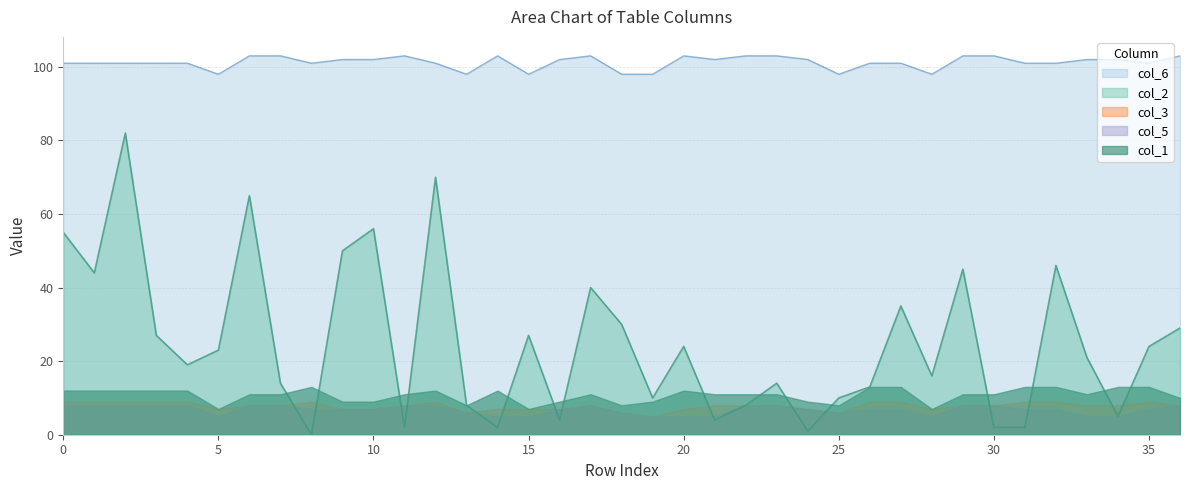

List the series in order of their peak value, highest first.

col_6, col_2, col_1, col_3, col_5